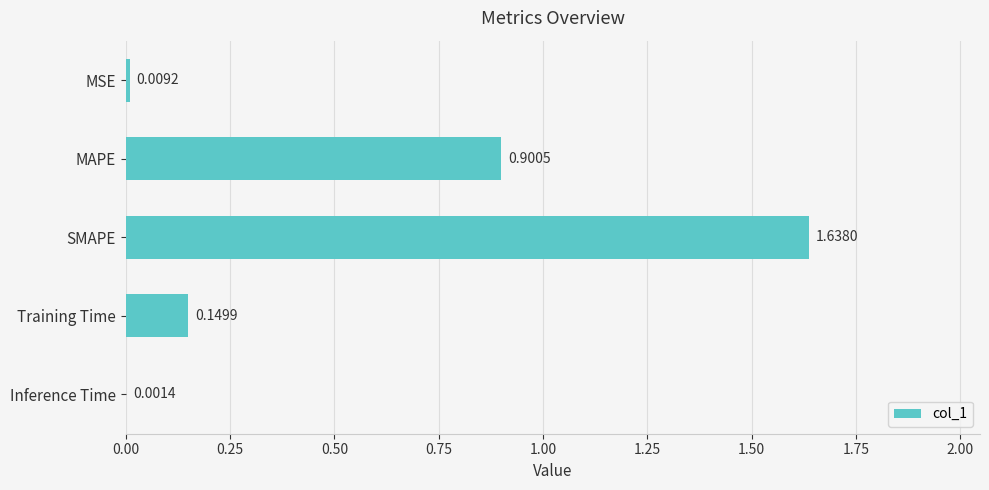

What is the sum of all values?

2.7